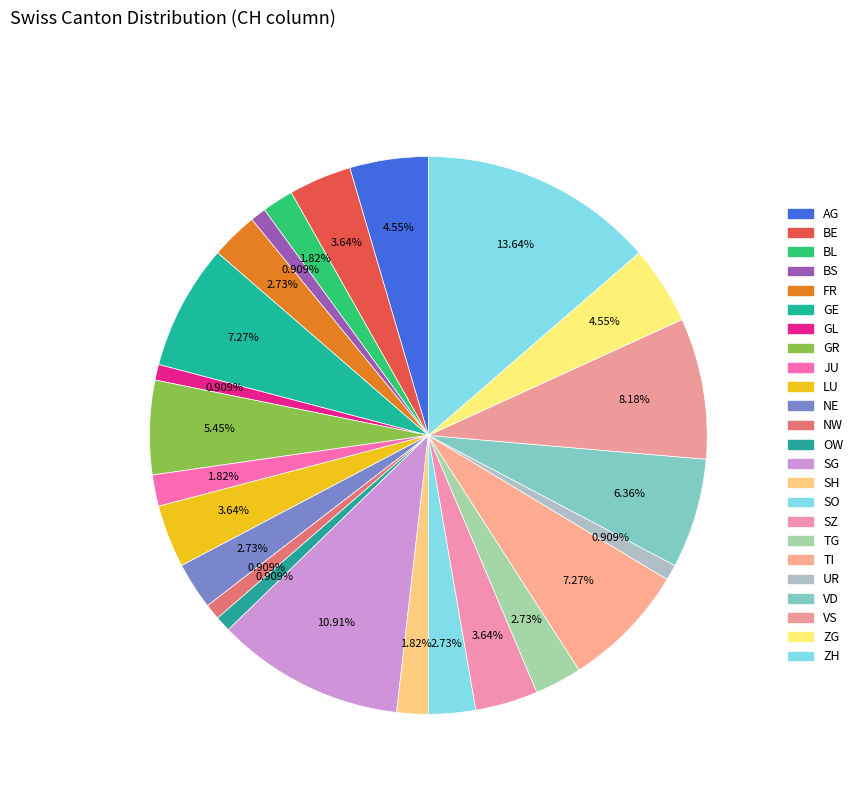

How many slices are in this pie chart?

24